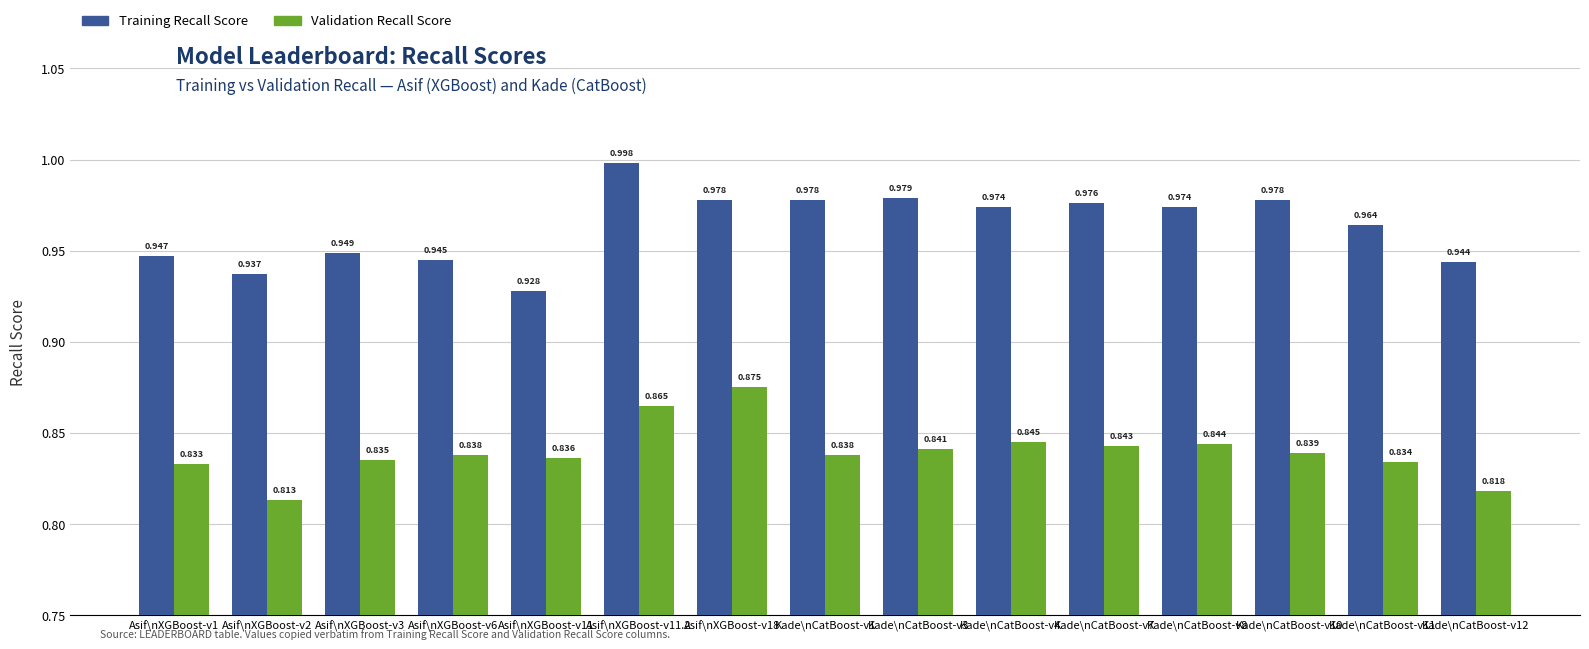

Between Asif\nXGBoost-v1 and Asif\nXGBoost-v18, which series saw the biggest shift?

Validation Recall Score